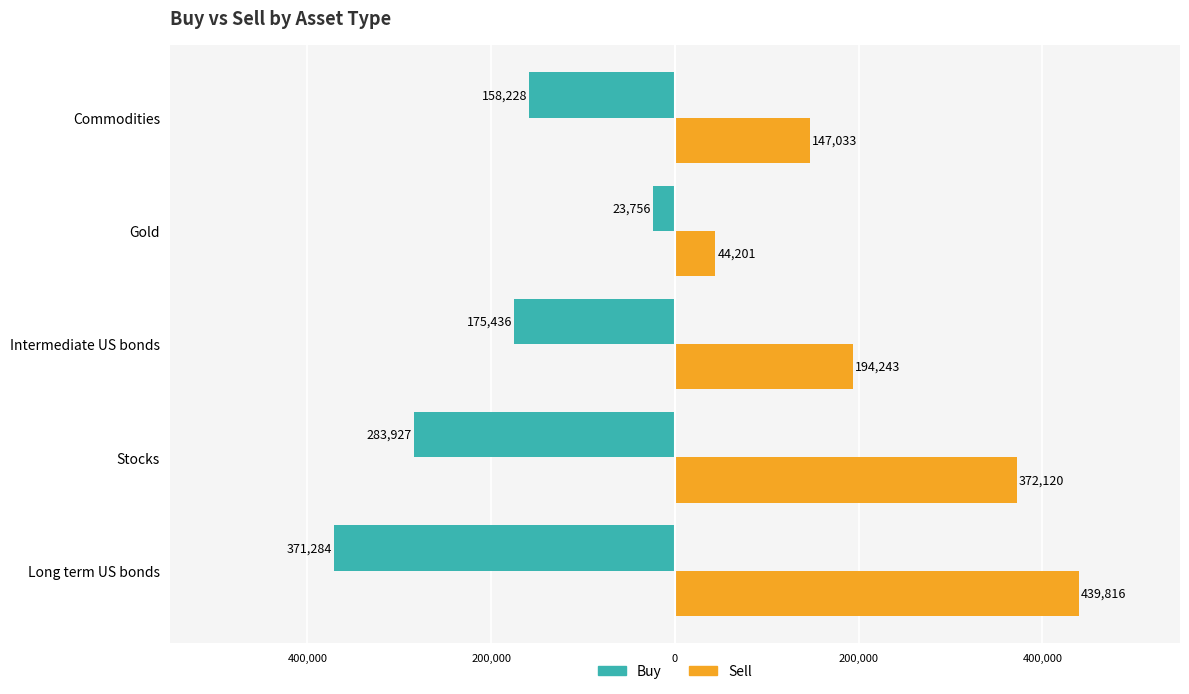

Reading left to right, extract all data points from this chart.

Buy: -371284.6	-283927.3	-175436.5	-23756.5	-158228.2
Sell: 439816.9	372120.3	194243.0	44201.3	147033.5